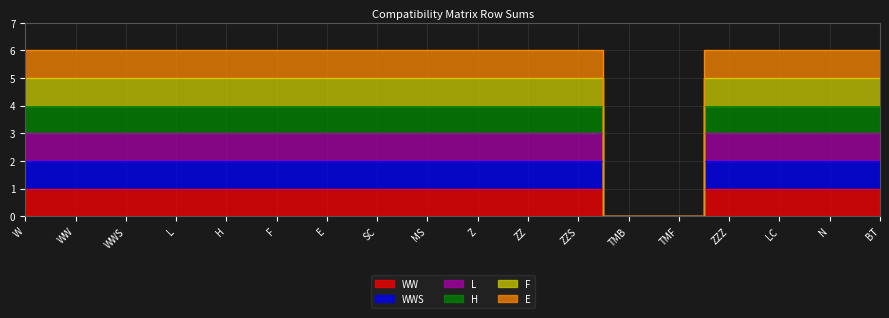

The L series shows 3 at WWS. True or false?

True